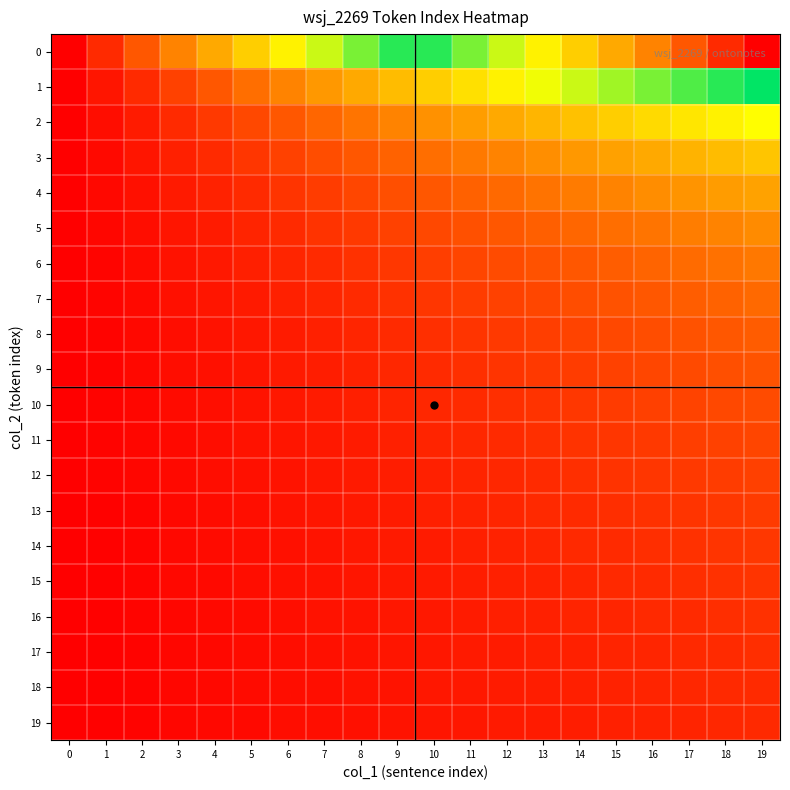

Reading right to left, list all the values displayed in this chart.

0: 19=19.0	18=18.0	17=17.0	16=16.0	15=15.0	14=14.0	13=13.0	12=12.0	11=11.0	10=10.0	9=9.0	8=8.0	7=7.0	6=6.0	5=5.0	4=4.0	3=3.0	2=2.0	1=1.0	0=0.0
1: 19=9.5	18=9.0	17=8.5	16=8.0	15=7.5	14=7.0	13=6.5	12=6.0	11=5.5	10=5.0	9=4.5	8=4.0	7=3.5	6=3.0	5=2.5	4=2.0	3=1.5	2=1.0	1=0.5	0=0.0
2: 19=6.3	18=6.0	17=5.7	16=5.3	15=5.0	14=4.7	13=4.3	12=4.0	11=3.7	10=3.3	9=3.0	8=2.7	7=2.3	6=2.0	5=1.7	4=1.3	3=1.0	2=0.7	1=0.3	0=0.0
3: 19=4.8	18=4.5	17=4.2	16=4.0	15=3.8	14=3.5	13=3.2	12=3.0	11=2.8	10=2.5	9=2.2	8=2.0	7=1.8	6=1.5	5=1.2	4=1.0	3=0.8	2=0.5	1=0.2	0=0.0
4: 19=3.8	18=3.6	17=3.4	16=3.2	15=3.0	14=2.8	13=2.6	12=2.4	11=2.2	10=2.0	9=1.8	8=1.6	7=1.4	6=1.2	5=1.0	4=0.8	3=0.6	2=0.4	1=0.2	0=0.0
5: 19=3.2	18=3.0	17=2.8	16=2.7	15=2.5	14=2.3	13=2.2	12=2.0	11=1.8	10=1.7	9=1.5	8=1.3	7=1.2	6=1.0	5=0.8	4=0.7	3=0.5	2=0.3	1=0.2	0=0.0
6: 19=2.7	18=2.6	17=2.4	16=2.3	15=2.1	14=2.0	13=1.9	12=1.7	11=1.6	10=1.4	9=1.3	8=1.1	7=1.0	6=0.9	5=0.7	4=0.6	3=0.4	2=0.3	1=0.1	0=0.0
7: 19=2.4	18=2.2	17=2.1	16=2.0	15=1.9	14=1.8	13=1.6	12=1.5	11=1.4	10=1.2	9=1.1	8=1.0	7=0.9	6=0.8	5=0.6	4=0.5	3=0.4	2=0.2	1=0.1	0=0.0
8: 19=2.1	18=2.0	17=1.9	16=1.8	15=1.7	14=1.6	13=1.4	12=1.3	11=1.2	10=1.1	9=1.0	8=0.9	7=0.8	6=0.7	5=0.6	4=0.4	3=0.3	2=0.2	1=0.1	0=0.0
9: 19=1.9	18=1.8	17=1.7	16=1.6	15=1.5	14=1.4	13=1.3	12=1.2	11=1.1	10=1.0	9=0.9	8=0.8	7=0.7	6=0.6	5=0.5	4=0.4	3=0.3	2=0.2	1=0.1	0=0.0
10: 19=1.7	18=1.6	17=1.5	16=1.5	15=1.4	14=1.3	13=1.2	12=1.1	11=1.0	10=0.9	9=0.8	8=0.7	7=0.6	6=0.5	5=0.5	4=0.4	3=0.3	2=0.2	1=0.1	0=0.0
11: 19=1.6	18=1.5	17=1.4	16=1.3	15=1.2	14=1.2	13=1.1	12=1.0	11=0.9	10=0.8	9=0.8	8=0.7	7=0.6	6=0.5	5=0.4	4=0.3	3=0.2	2=0.2	1=0.1	0=0.0
12: 19=1.5	18=1.4	17=1.3	16=1.2	15=1.2	14=1.1	13=1.0	12=0.9	11=0.8	10=0.8	9=0.7	8=0.6	7=0.5	6=0.5	5=0.4	4=0.3	3=0.2	2=0.2	1=0.1	0=0.0
13: 19=1.4	18=1.3	17=1.2	16=1.1	15=1.1	14=1.0	13=0.9	12=0.9	11=0.8	10=0.7	9=0.6	8=0.6	7=0.5	6=0.4	5=0.4	4=0.3	3=0.2	2=0.1	1=0.1	0=0.0
14: 19=1.3	18=1.2	17=1.1	16=1.1	15=1.0	14=0.9	13=0.9	12=0.8	11=0.7	10=0.7	9=0.6	8=0.5	7=0.5	6=0.4	5=0.3	4=0.3	3=0.2	2=0.1	1=0.1	0=0.0
15: 19=1.2	18=1.1	17=1.1	16=1.0	15=0.9	14=0.9	13=0.8	12=0.8	11=0.7	10=0.6	9=0.6	8=0.5	7=0.4	6=0.4	5=0.3	4=0.2	3=0.2	2=0.1	1=0.1	0=0.0
16: 19=1.1	18=1.1	17=1.0	16=0.9	15=0.9	14=0.8	13=0.8	12=0.7	11=0.6	10=0.6	9=0.5	8=0.5	7=0.4	6=0.4	5=0.3	4=0.2	3=0.2	2=0.1	1=0.1	0=0.0
17: 19=1.1	18=1.0	17=0.9	16=0.9	15=0.8	14=0.8	13=0.7	12=0.7	11=0.6	10=0.6	9=0.5	8=0.4	7=0.4	6=0.3	5=0.3	4=0.2	3=0.2	2=0.1	1=0.1	0=0.0
18: 19=1.0	18=0.9	17=0.9	16=0.8	15=0.8	14=0.7	13=0.7	12=0.6	11=0.6	10=0.5	9=0.5	8=0.4	7=0.4	6=0.3	5=0.3	4=0.2	3=0.2	2=0.1	1=0.1	0=0.0
19: 19=0.9	18=0.9	17=0.8	16=0.8	15=0.8	14=0.7	13=0.7	12=0.6	11=0.6	10=0.5	9=0.5	8=0.4	7=0.3	6=0.3	5=0.2	4=0.2	3=0.1	2=0.1	1=0.1	0=0.0